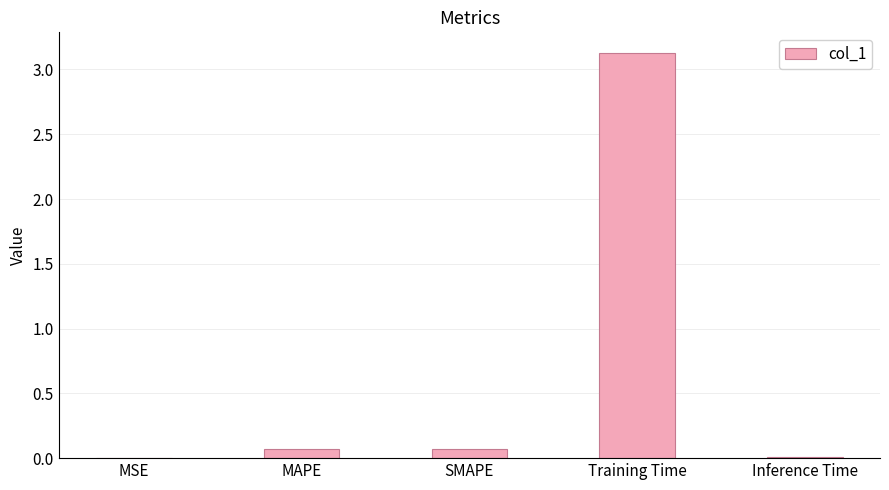

What is the maximum value shown in the chart?

3.1